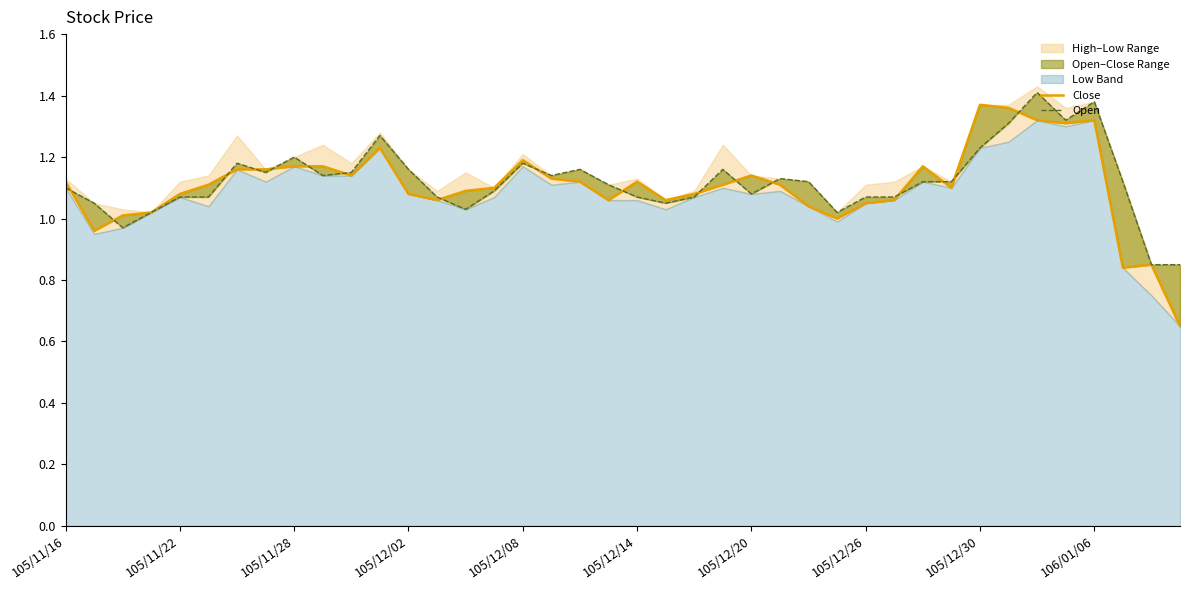

Which category has the lowest value across all series?

39